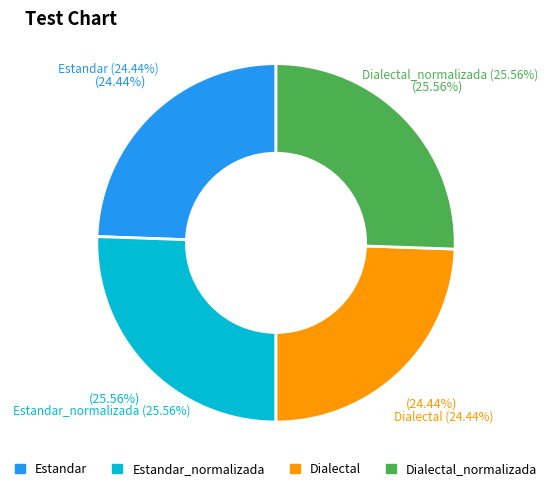

How much of the chart is everything except Dialectal_normalizada?

74.4%